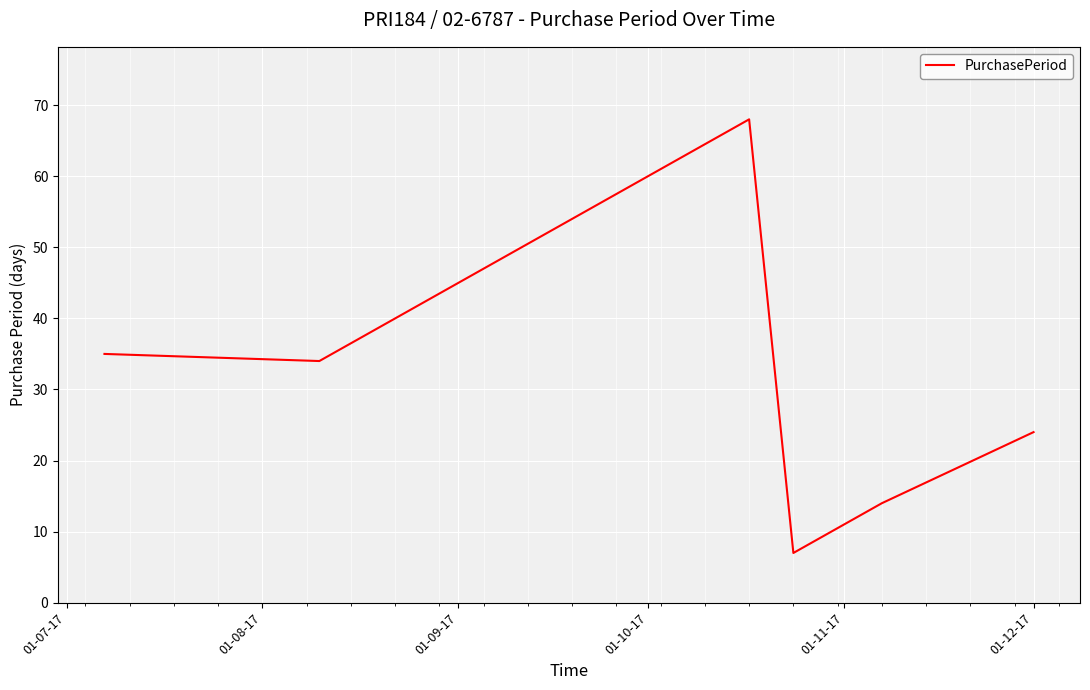

True or false: the data has more than 2 interior local peaks.

False